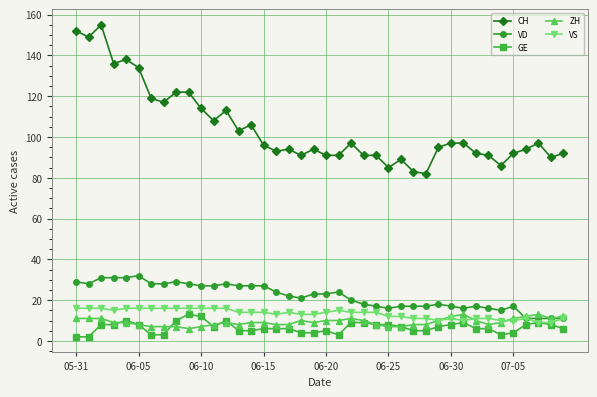

Which series has the largest total across all categories?

CH